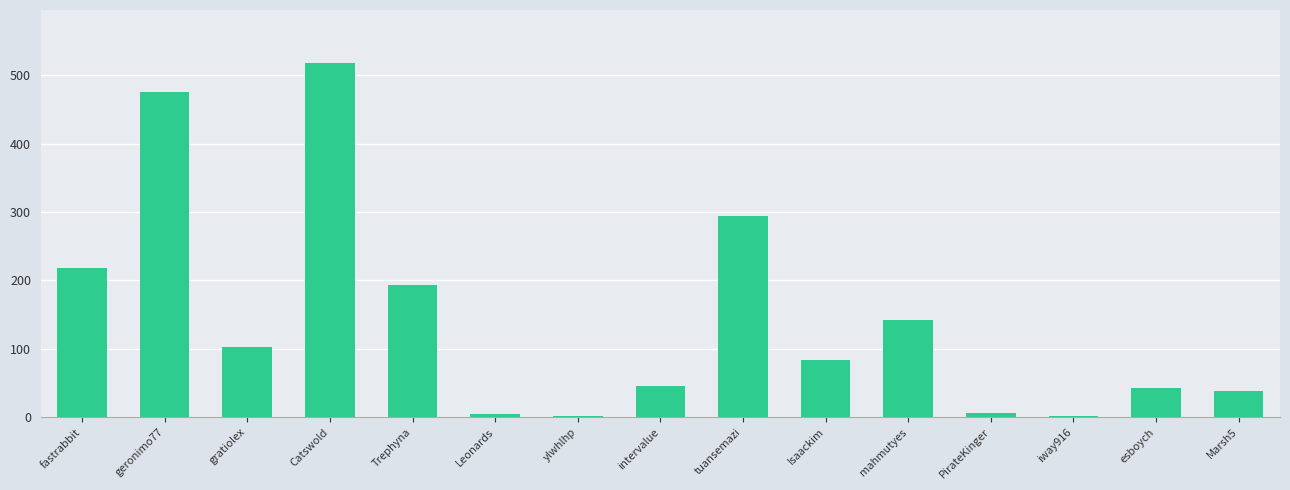

Is it true that the value at esboych is 43?

True